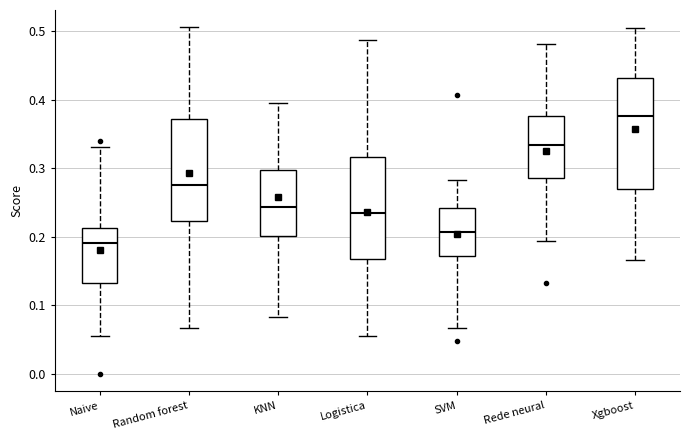

Where does the upper whisker of the box for SVM end on the y-axis? The values are not printed on the chart, so give them approximately, as read against the axis.

0.28